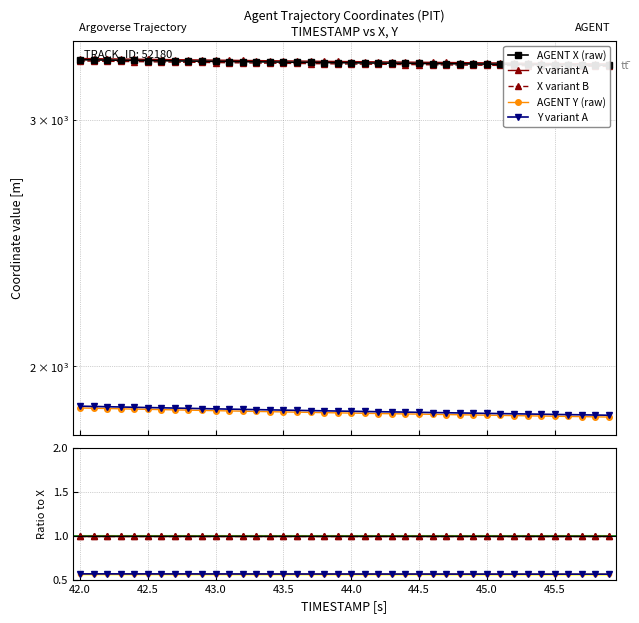

How many data points in Y are less than 1858?

20